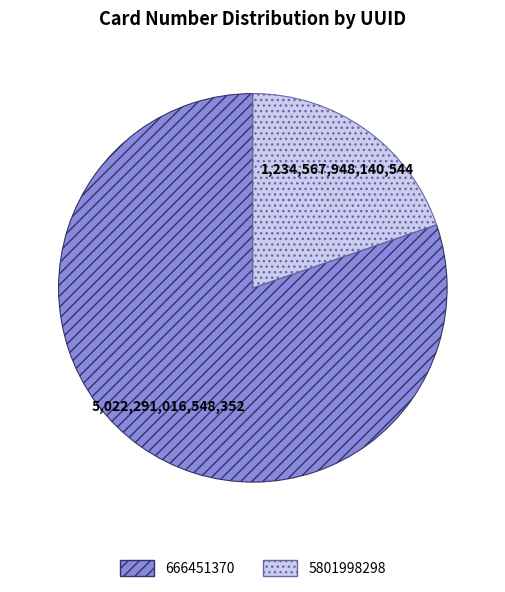

Is it true that 666451370 is 80% of the pie?

True